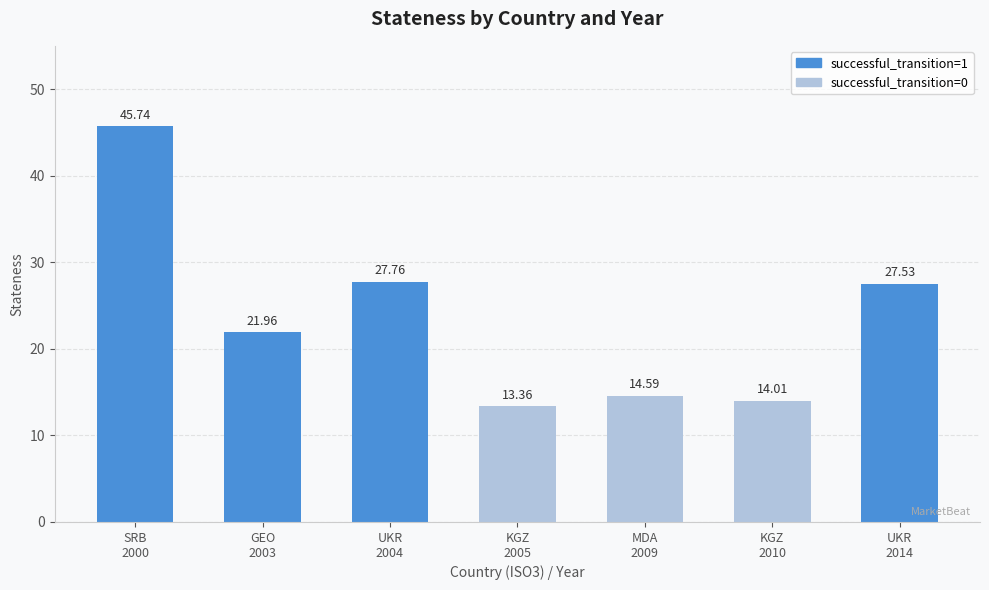

What position from the left is KGZ
2005?

4